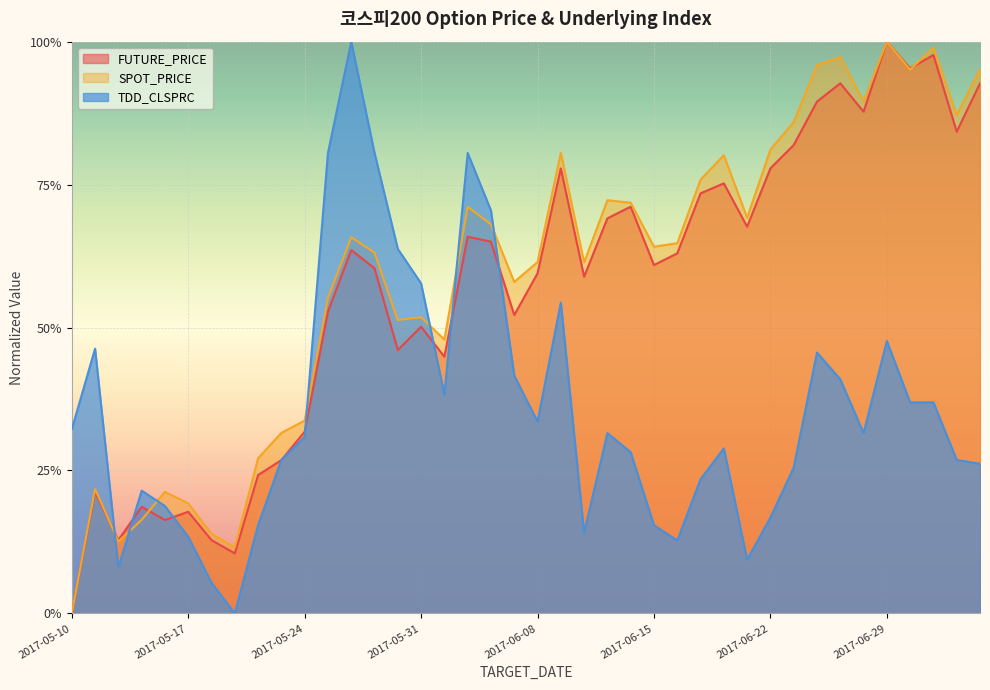

List the labels in order of SPOT_PRICE value, largest first.

2017-06-29, 2017-07-03, 2017-06-27, 2017-06-26, 2017-07-05, 2017-06-30, 2017-06-28, 2017-07-04, 2017-06-23, 2017-06-22, 2017-06-09, 2017-06-20, 2017-06-19, 2017-06-13, 2017-06-14, 2017-06-02, 2017-06-21, 2017-06-05, 2017-05-26, 2017-06-16, 2017-06-15, 2017-05-29, 2017-06-08, 2017-06-12, 2017-06-07, 2017-05-25, 2017-05-31, 2017-05-30, 2017-06-01, 2017-05-24, 2017-05-23, 2017-05-22, 2017-05-11, 2017-05-16, 2017-05-17, 2017-05-15, 2017-05-18, 2017-05-12, 2017-05-19, 2017-05-10